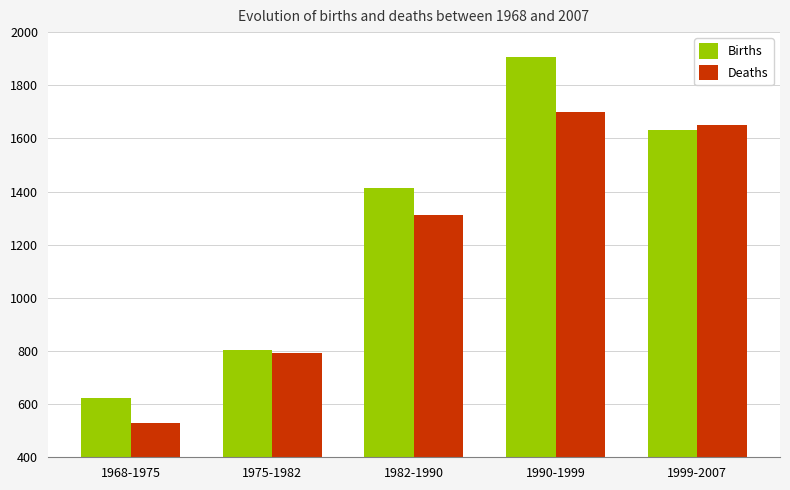

Which series has the largest range (max minus min)?

Births